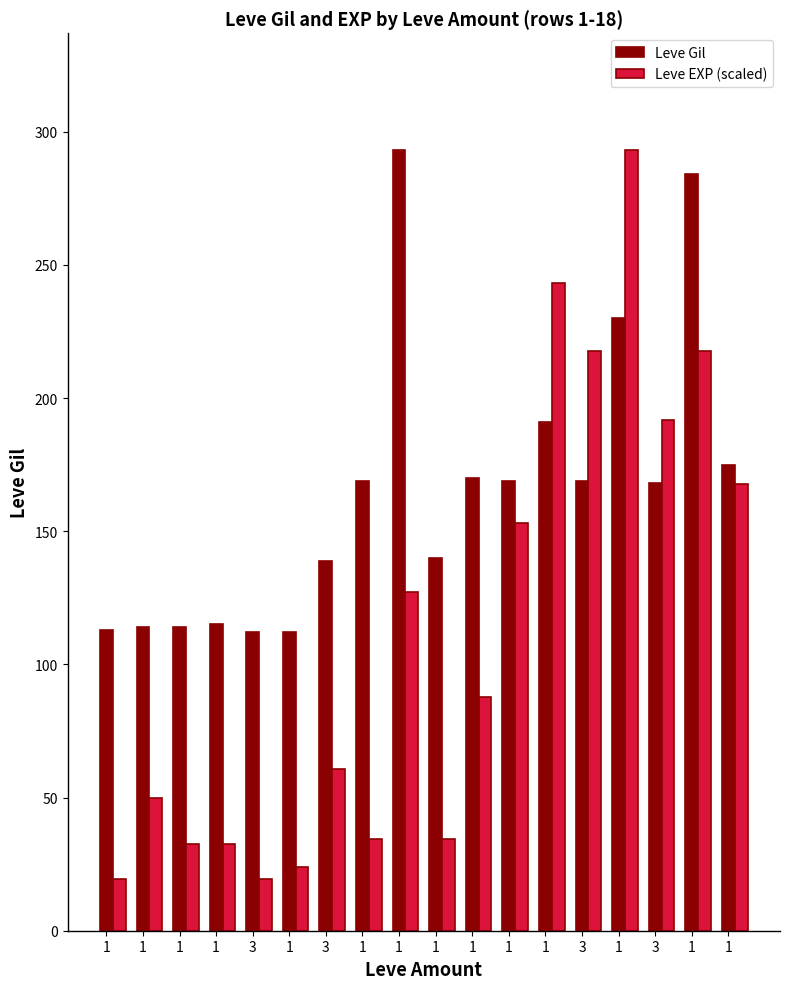

What is the total value across all series at 3?

131.5